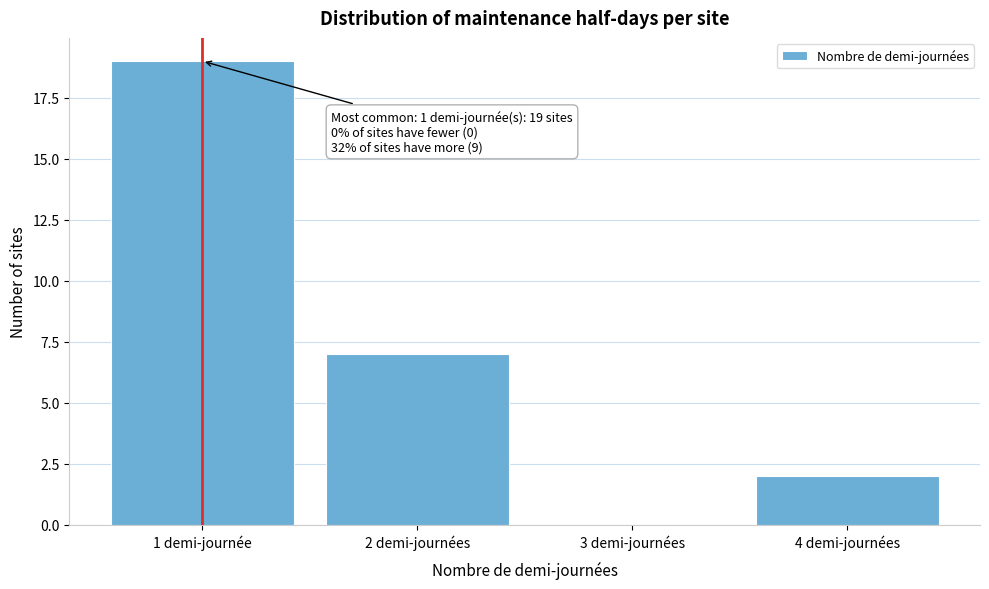

Reading left to right, transcribe all the data shown in this chart.

1 demi-journée=19	2 demi-journées=7	3 demi-journées=0	4 demi-journées=2